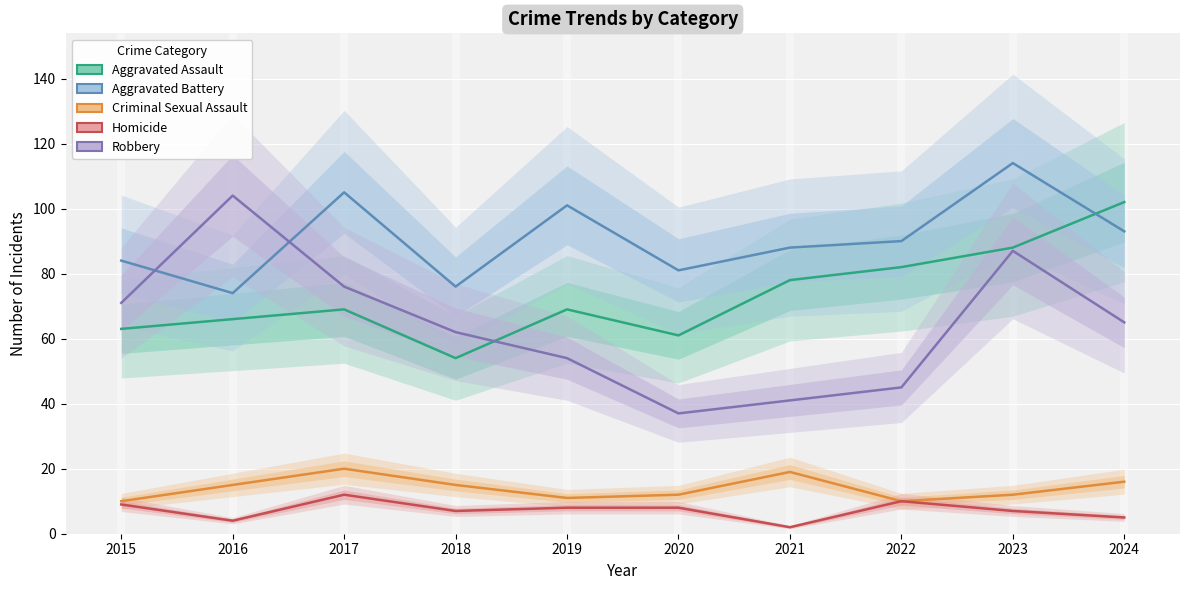

Between which two adjacent categories do Aggravated Battery and Aggravated Assault first intersect?

2023 and 2024